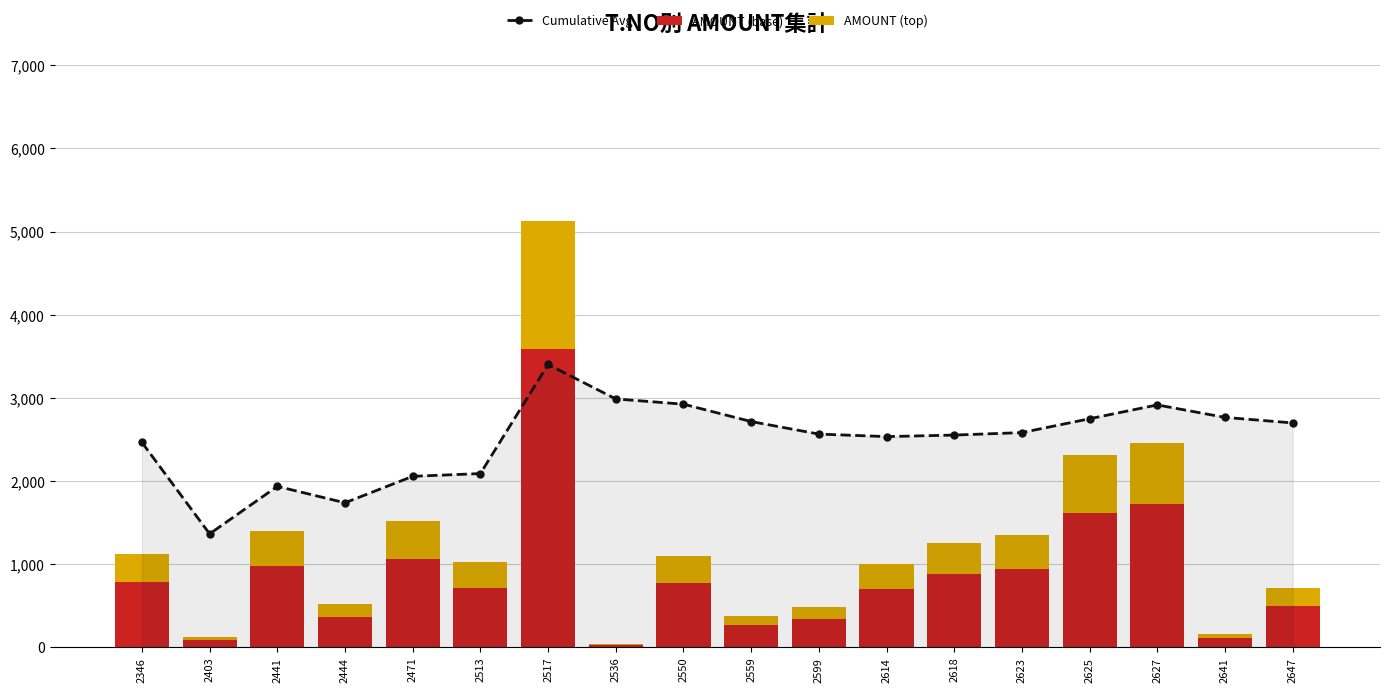

Which series has the widest spread of values?

AMOUNT (base)